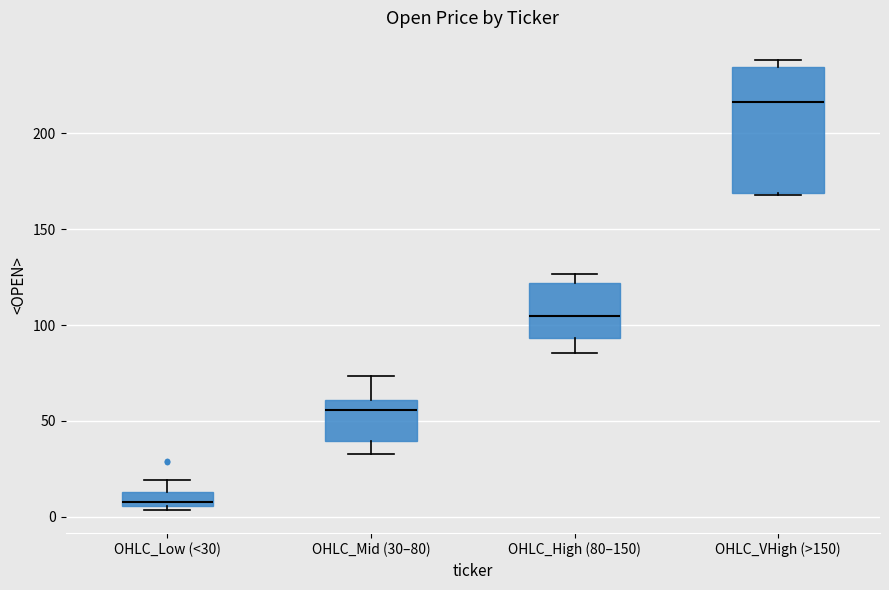

Comparing the boxes themselves (not the whiskers), which one is the tallest?

OHLC_VHigh (>150)